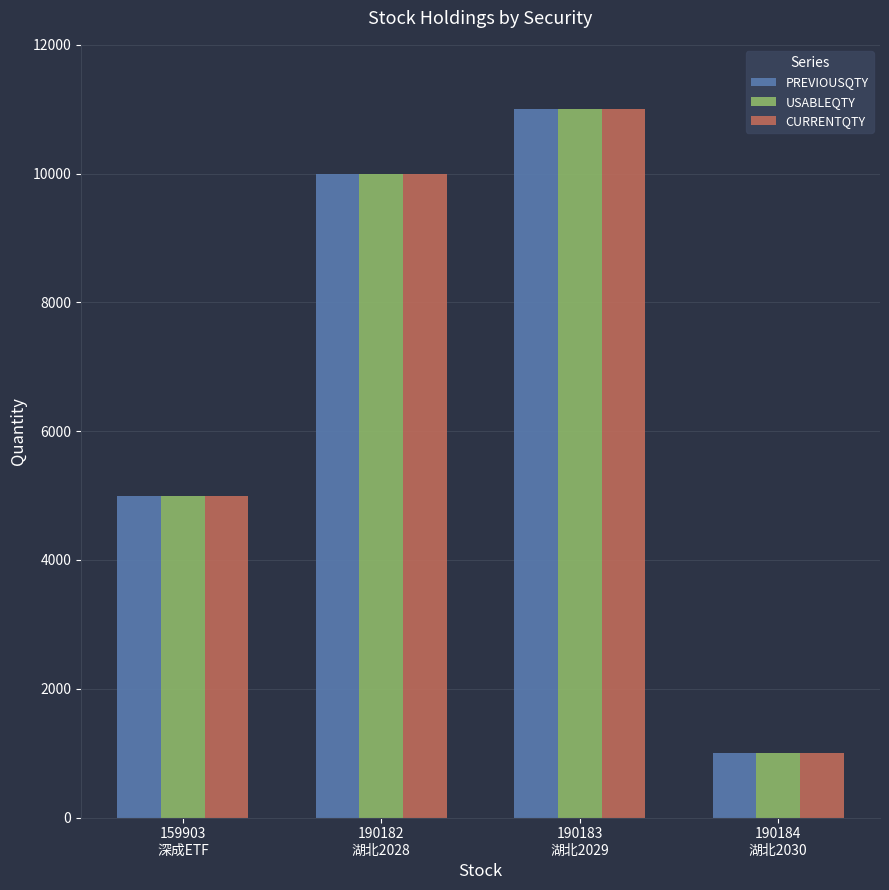

What is the approximate value of PREVIOUSQTY at 190184
湖北2030?

1000